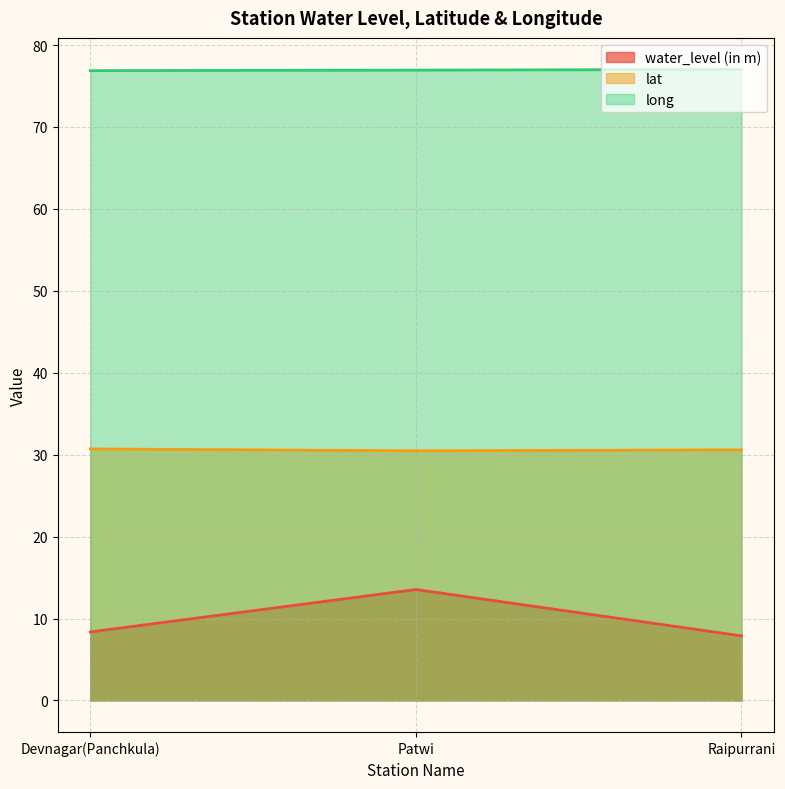

Where is long nearest to the value 76?

Devnagar(Panchkula)